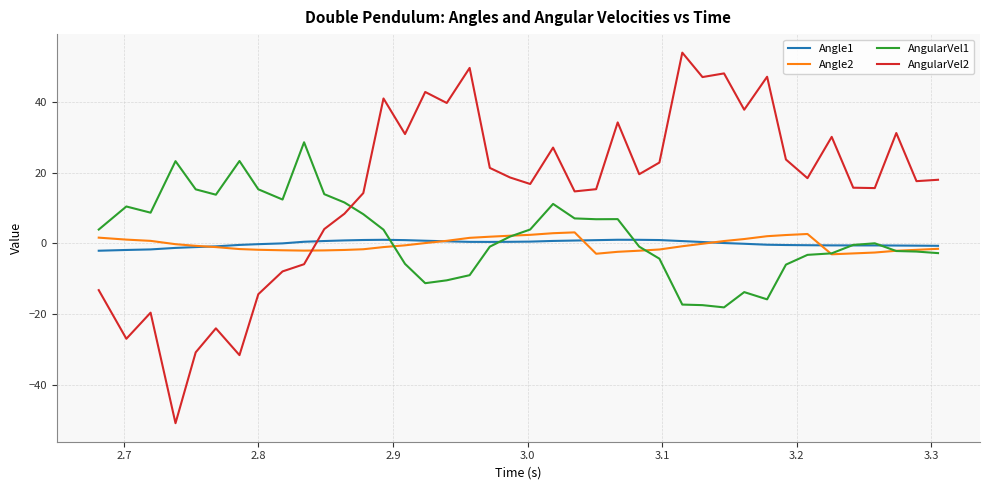

What is the lowest value of the AngularVel2 series?

-50.8